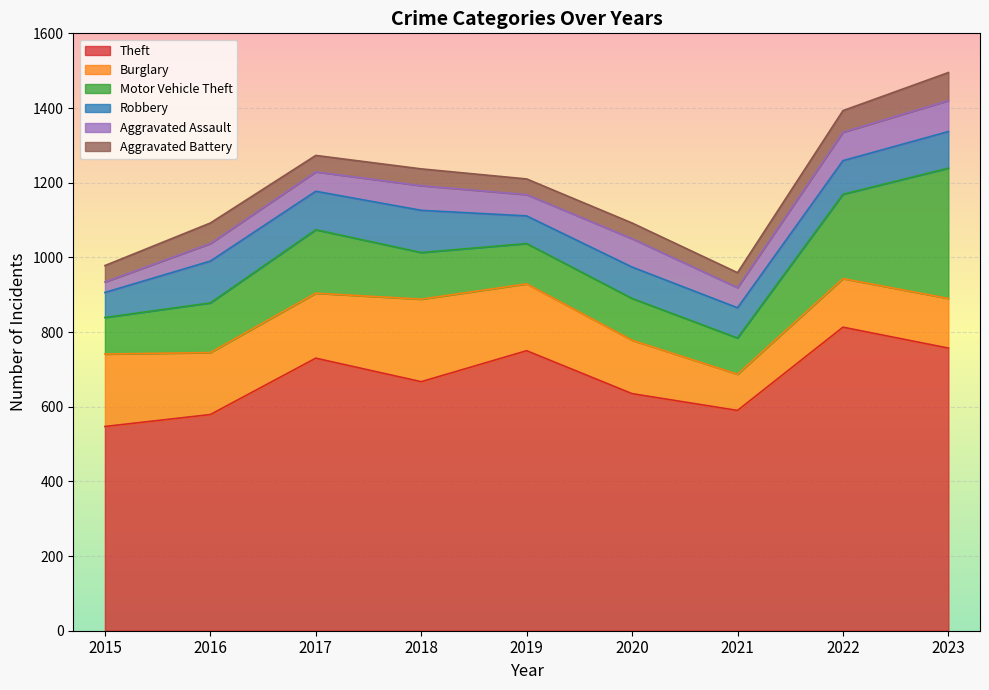

True or false: Burglary has a value of 194 at 2015.

True